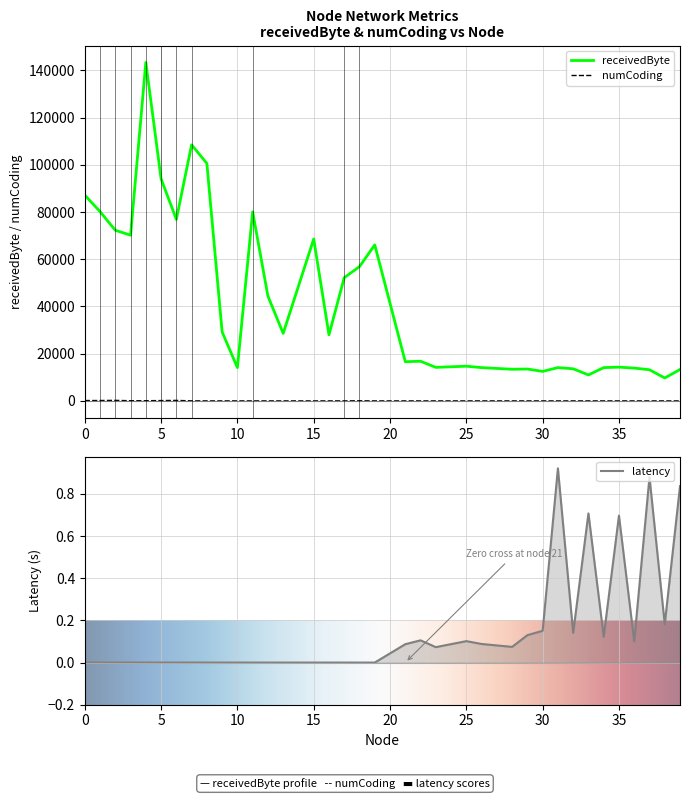

True or false: numCoding and latency intersect in this chart.

False